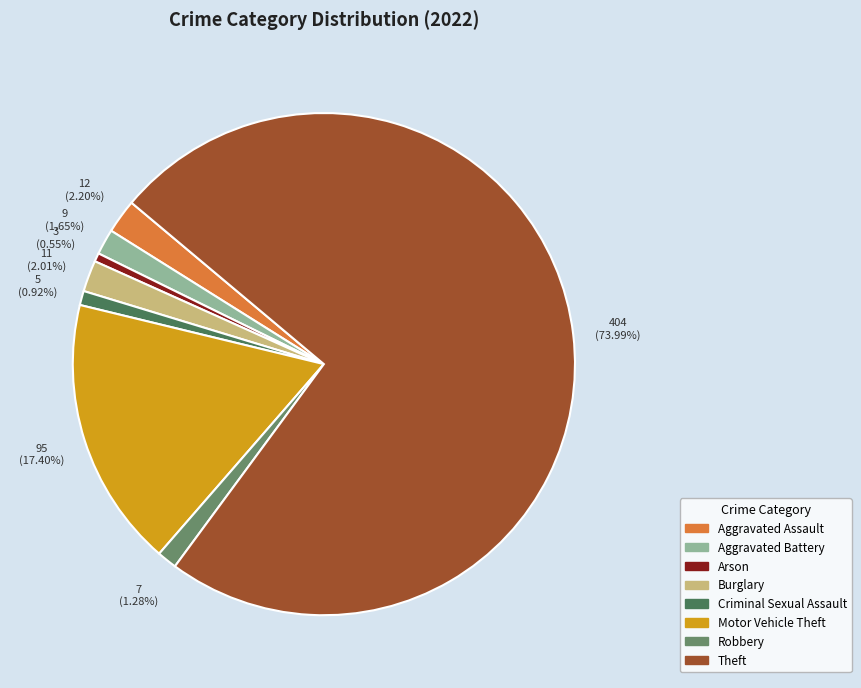

How many slices are in this pie chart?

8